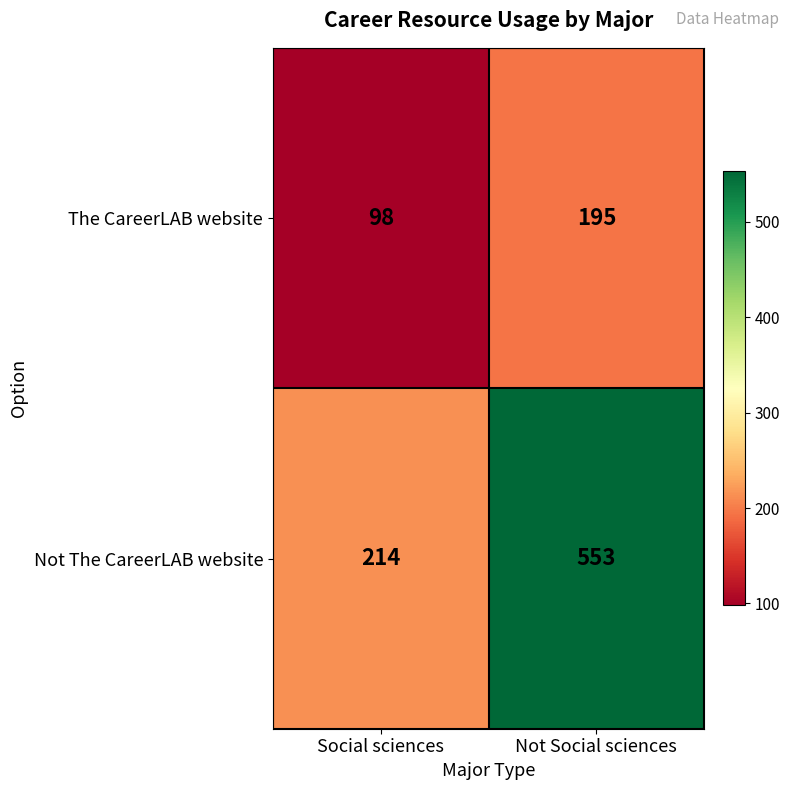

Which label corresponds to the smallest value in the chart?

Social sciences